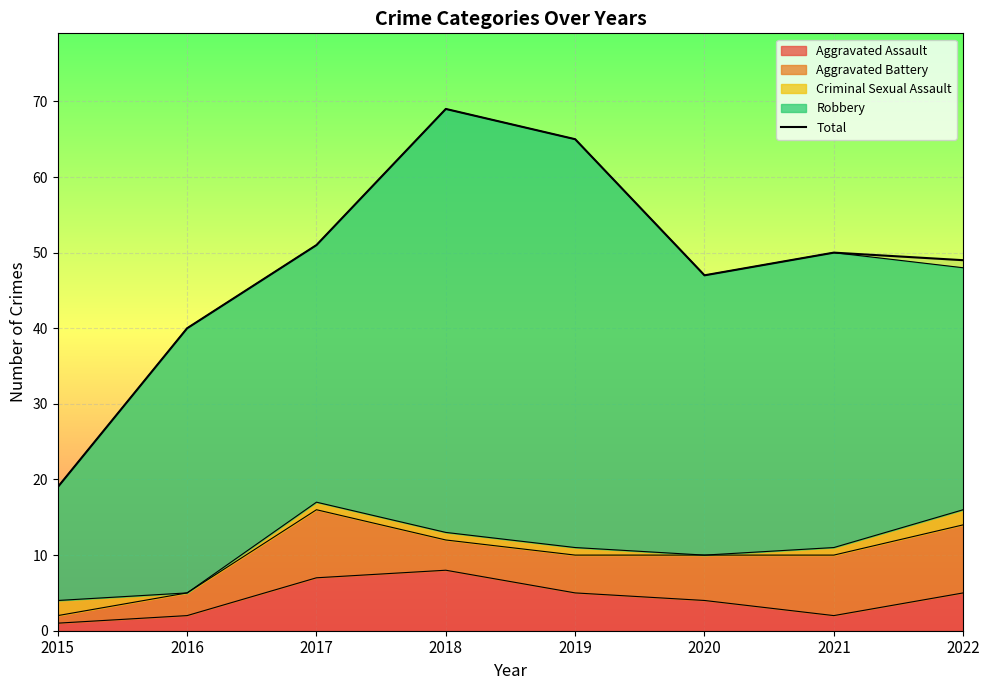

List the labels in order of value, largest first.

2018, 2019, 2017, 2021, 2022, 2020, 2016, 2015